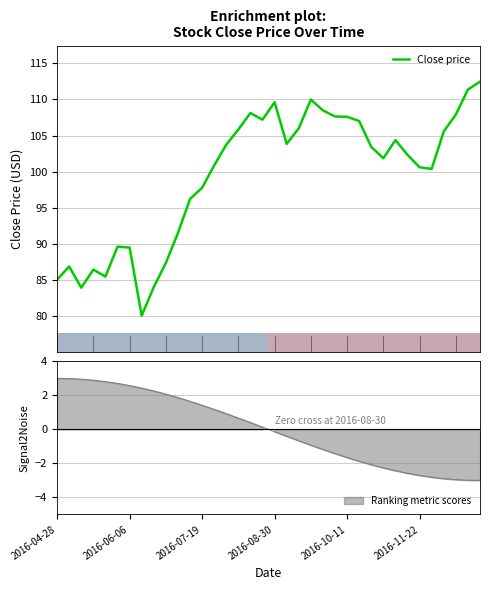

What value does the data have at 2016-10-25?

103.4